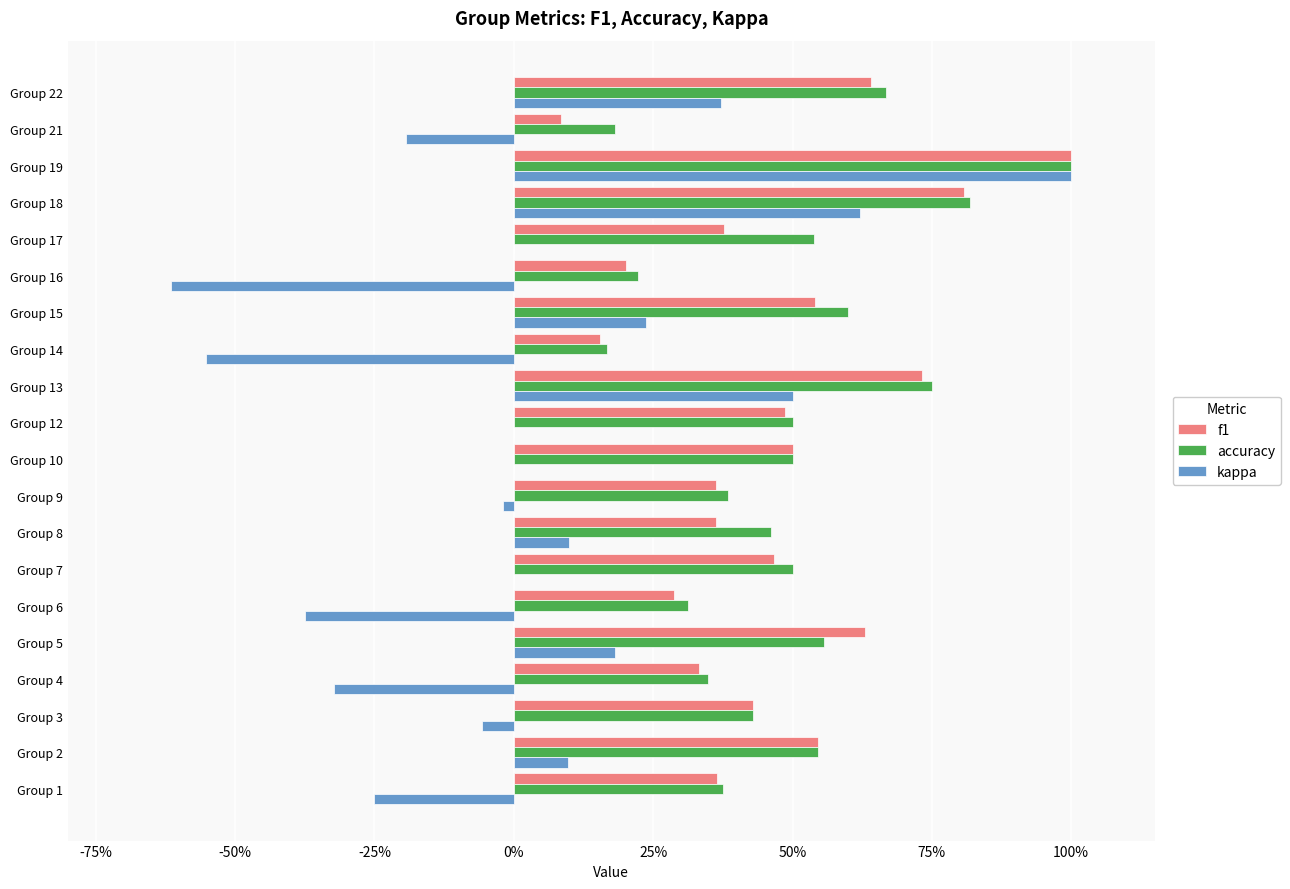

What are all the series names shown in the legend?

f1, accuracy, kappa